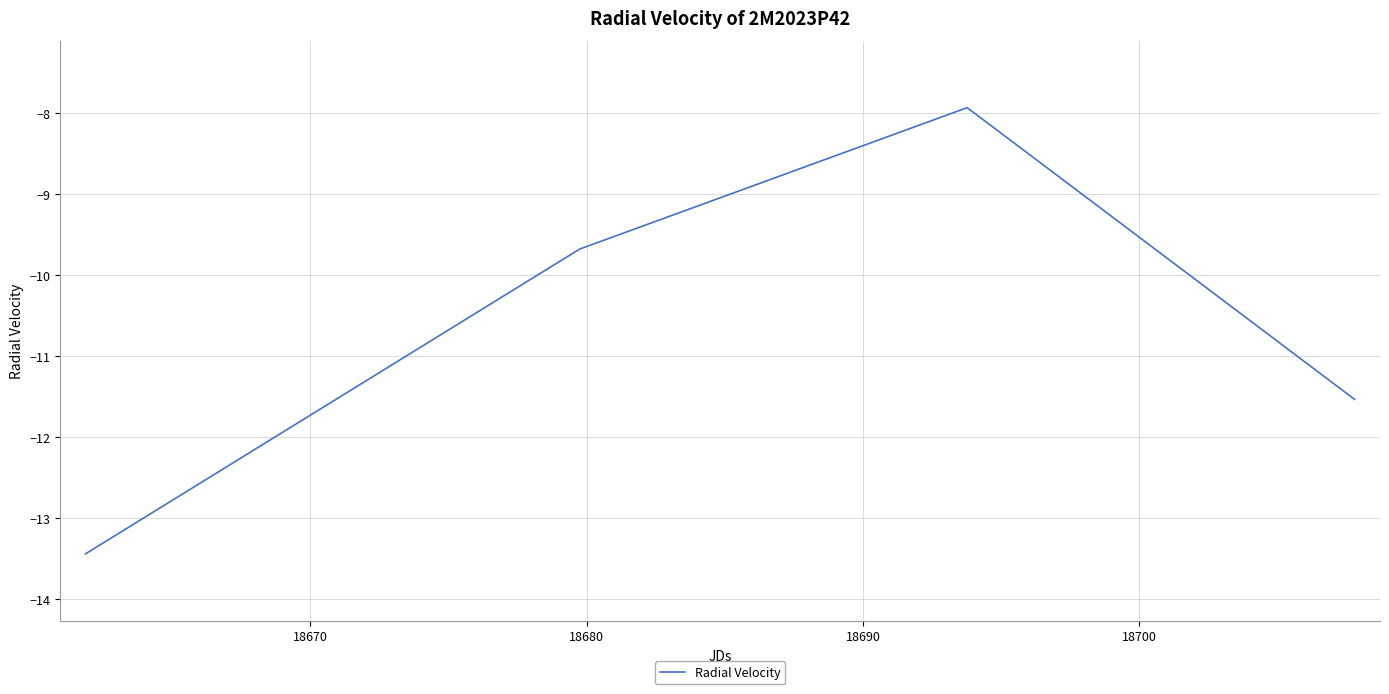

What is the sum of all values?

-42.6